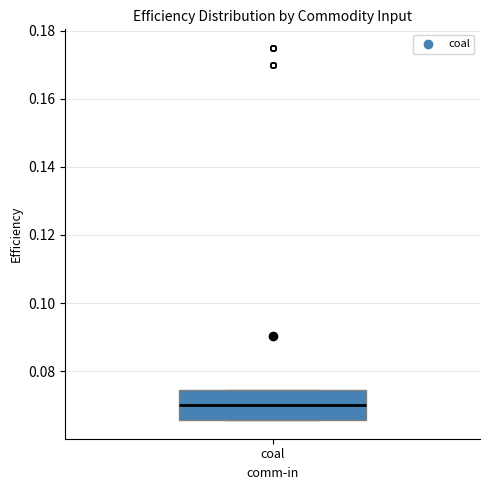

Read this box plot against the y-axis: the position of the median line, the range covered by the box, and the ends of both whiskers. The values are not printed on the chart, so give them approximately, as read against the axis.

median 0.070, box 0.066 to 0.074, whiskers 0.066 to 0.074